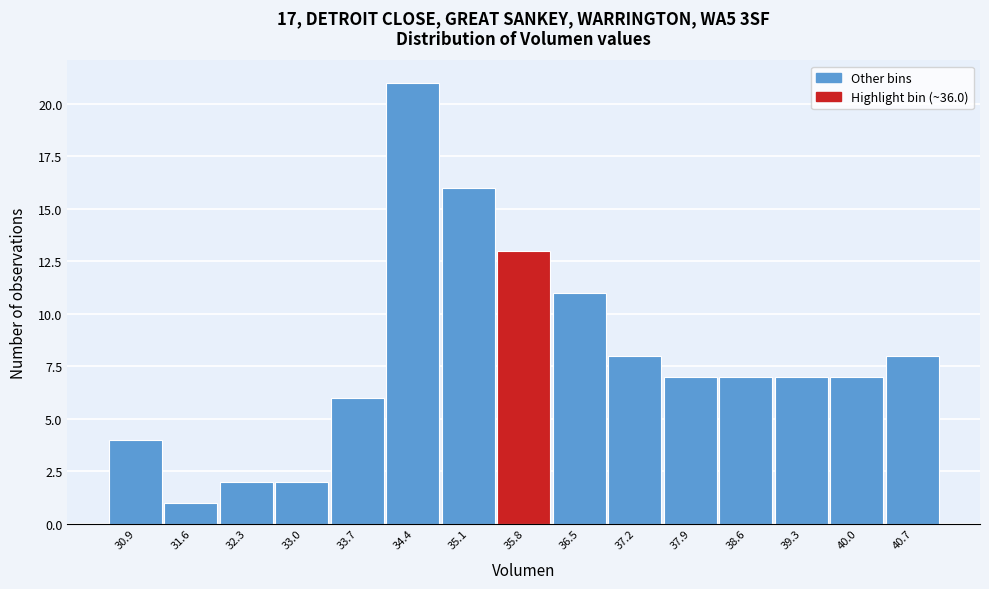

Reading left to right, transcribe this chart: for each bar, give the range it covers on the x-axis and its height. Neither the bar edges nor the heights are printed on the chart, so give them approximately, as read against the axes.

30.5 to 31.2: 4
31.2 to 31.9: 1
31.9 to 32.6: 2
32.6 to 33.3: 2
33.3 to 34.0: 6
34.0 to 34.7: 21
34.7 to 35.4: 16
35.4 to 36.2: 13
36.2 to 36.9: 11
36.9 to 37.6: 8
37.6 to 38.3: 7
38.3 to 39.0: 7
39.0 to 39.7: 7
39.7 to 40.4: 7
40.4 to 41.1: 8